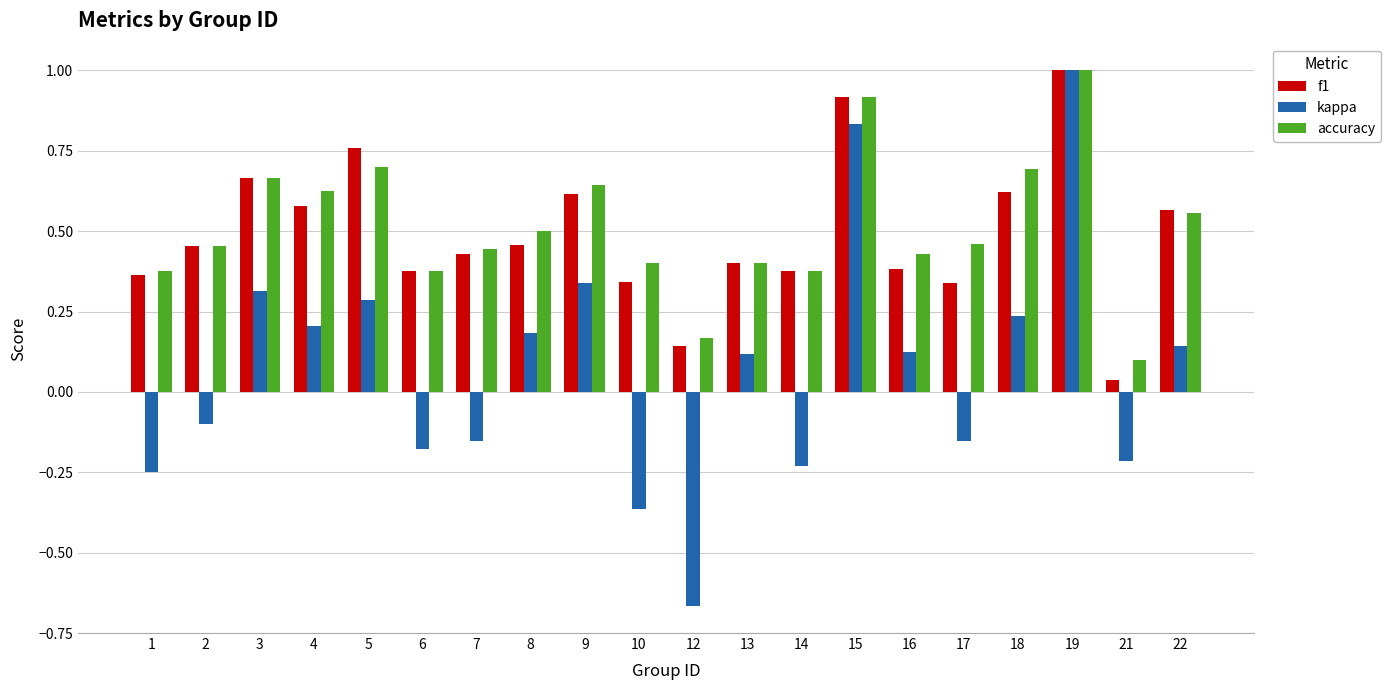

Between 4 and 14, which series saw the biggest shift?

kappa